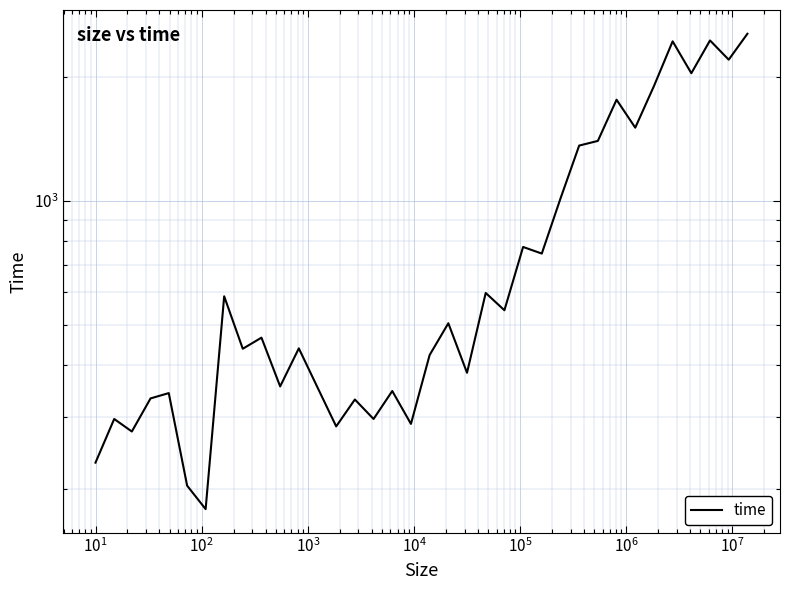

How many lines are shown in the chart?

1